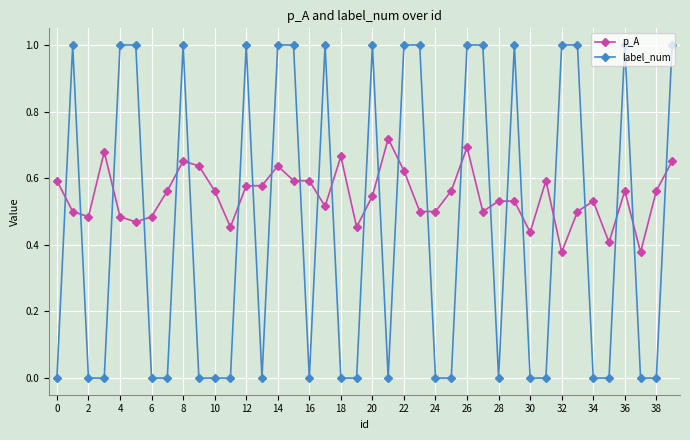

Which series has the largest total across all categories?

p_A